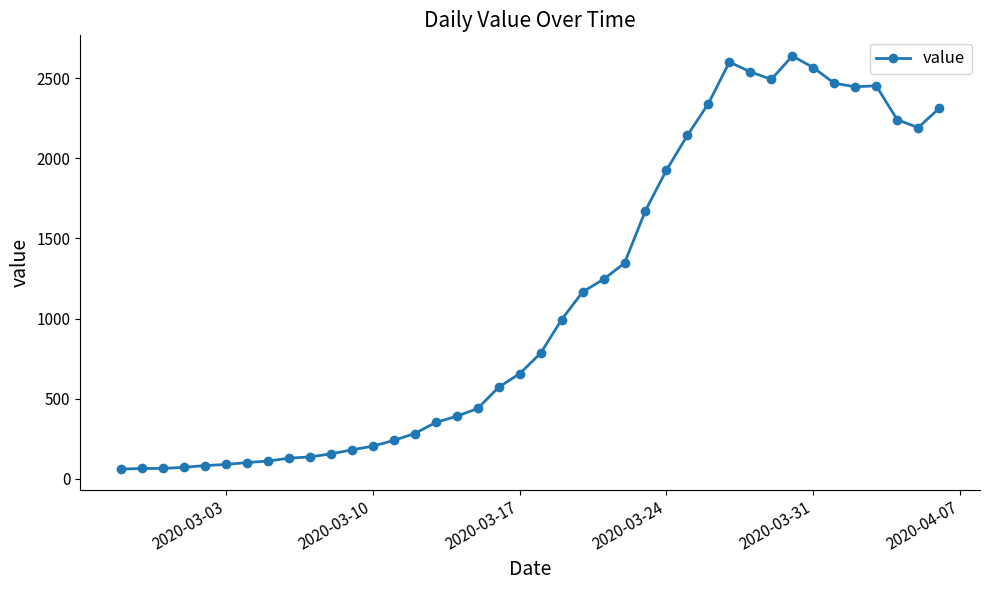

What is the greatest value displayed?

2638